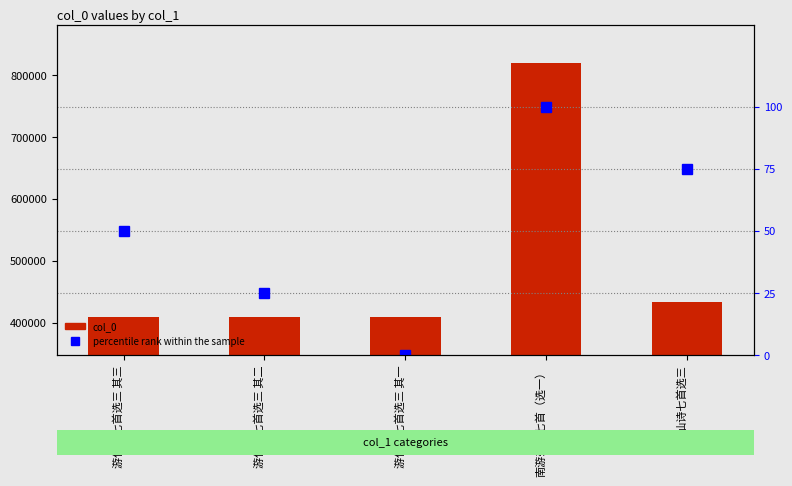

What is the label of the 1st bar from the left?

游仙诗七首选三 其三